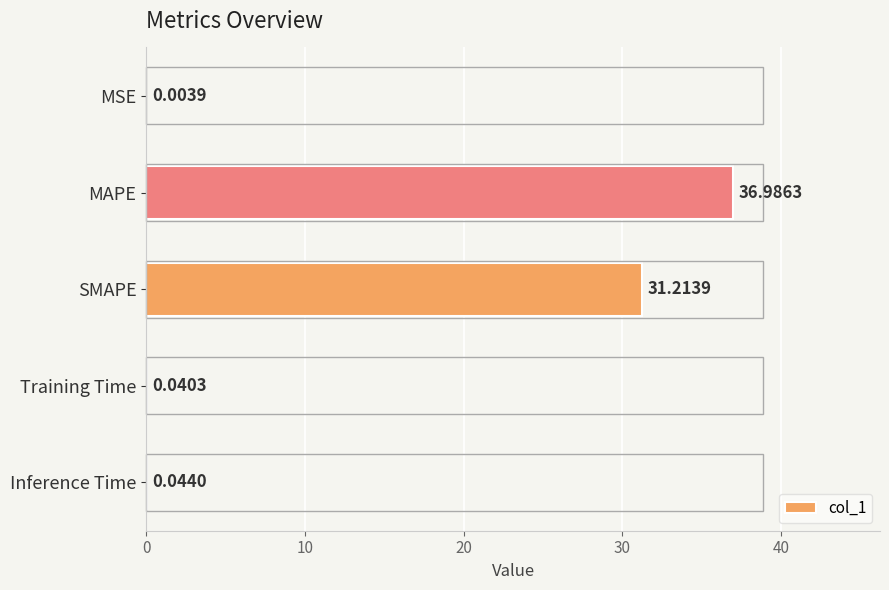

At which category does the chart reach its peak across all series?

MAPE